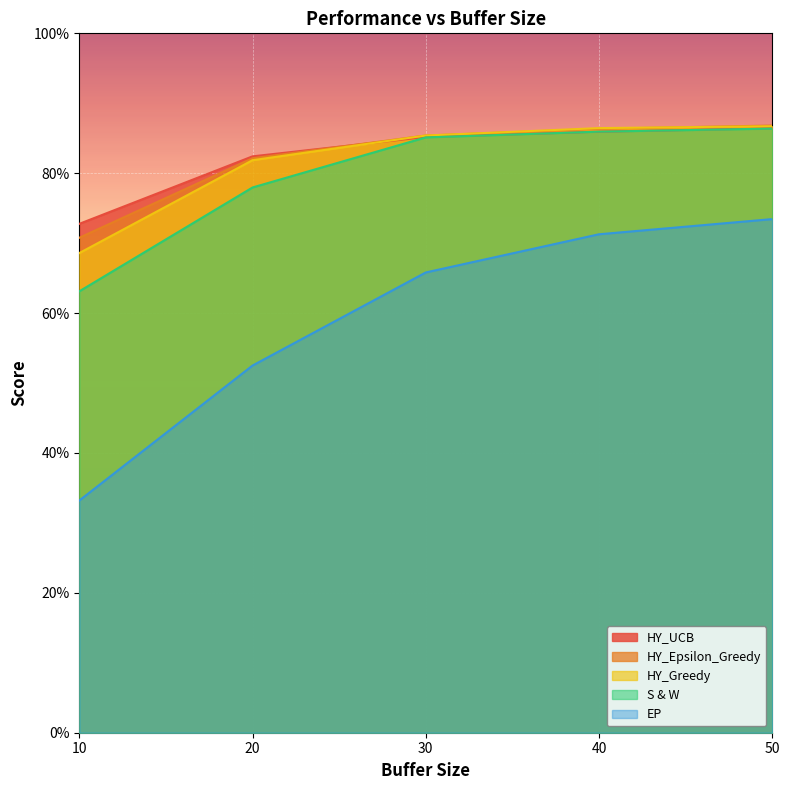

True or false: S & W and HY_Greedy intersect in this chart.

False